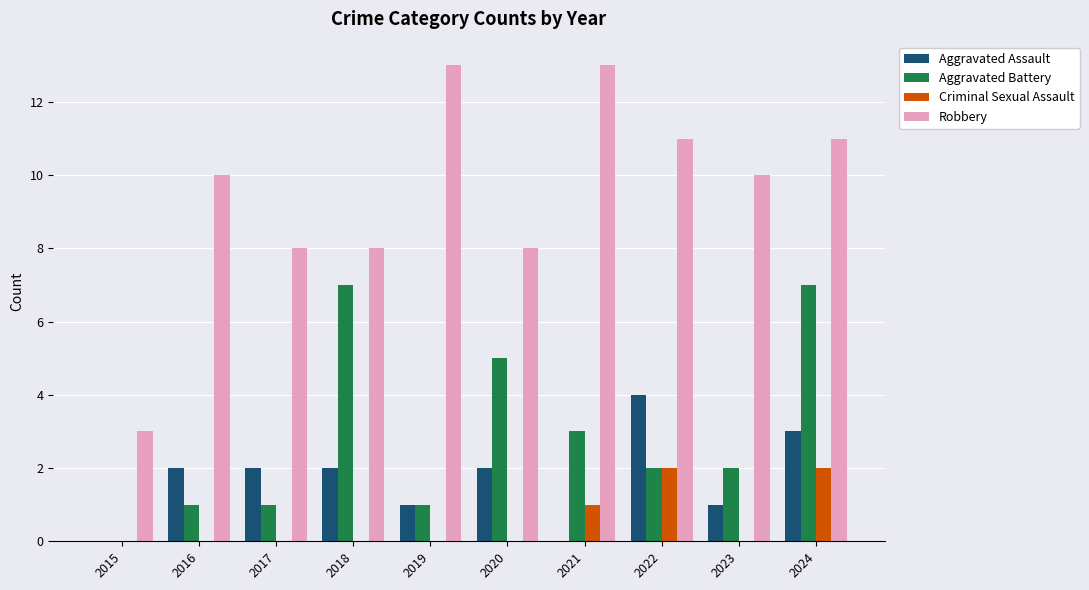

What is the sum of all Criminal Sexual Assault values?

5